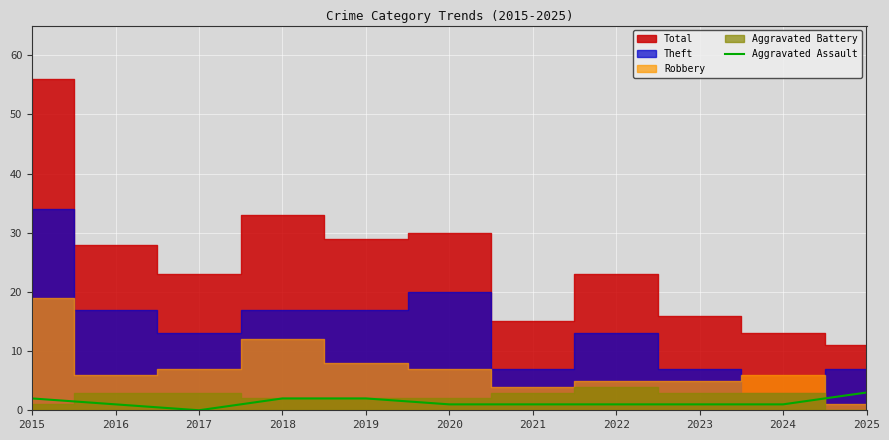

Which label corresponds to the smallest value in the chart?

2017